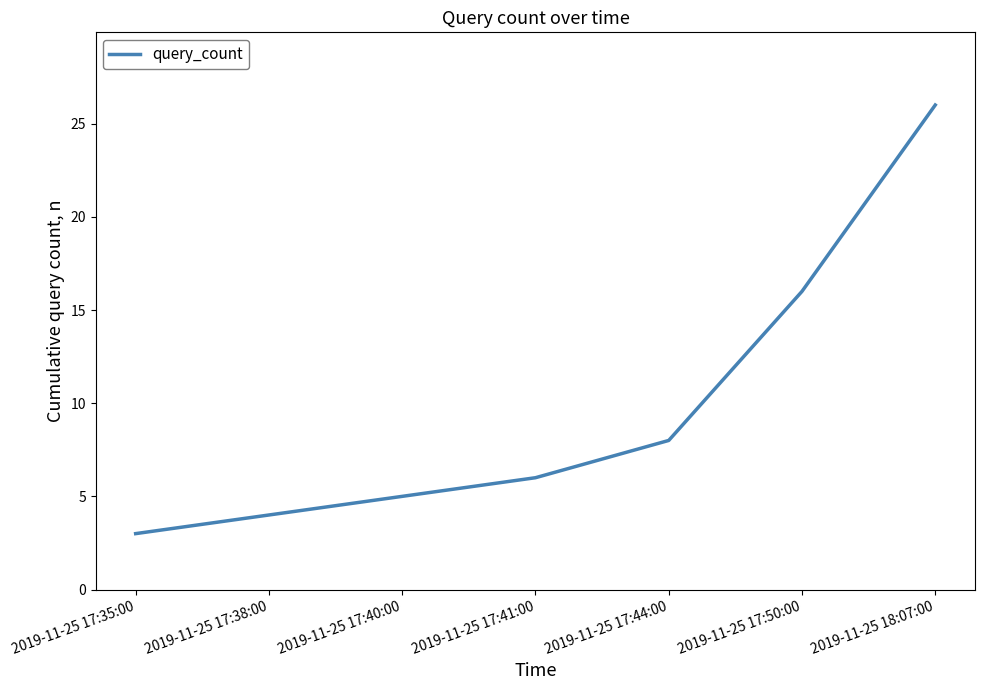

The value at 2019-11-25 17:50:00 is 16. True or false?

True